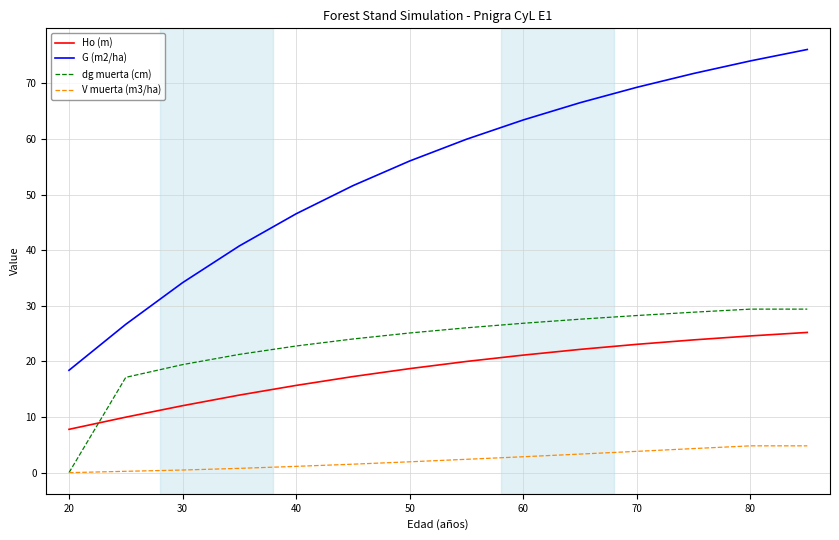

True or false: G (m2/ha) and V muerta (m3/ha) cross at least once.

False